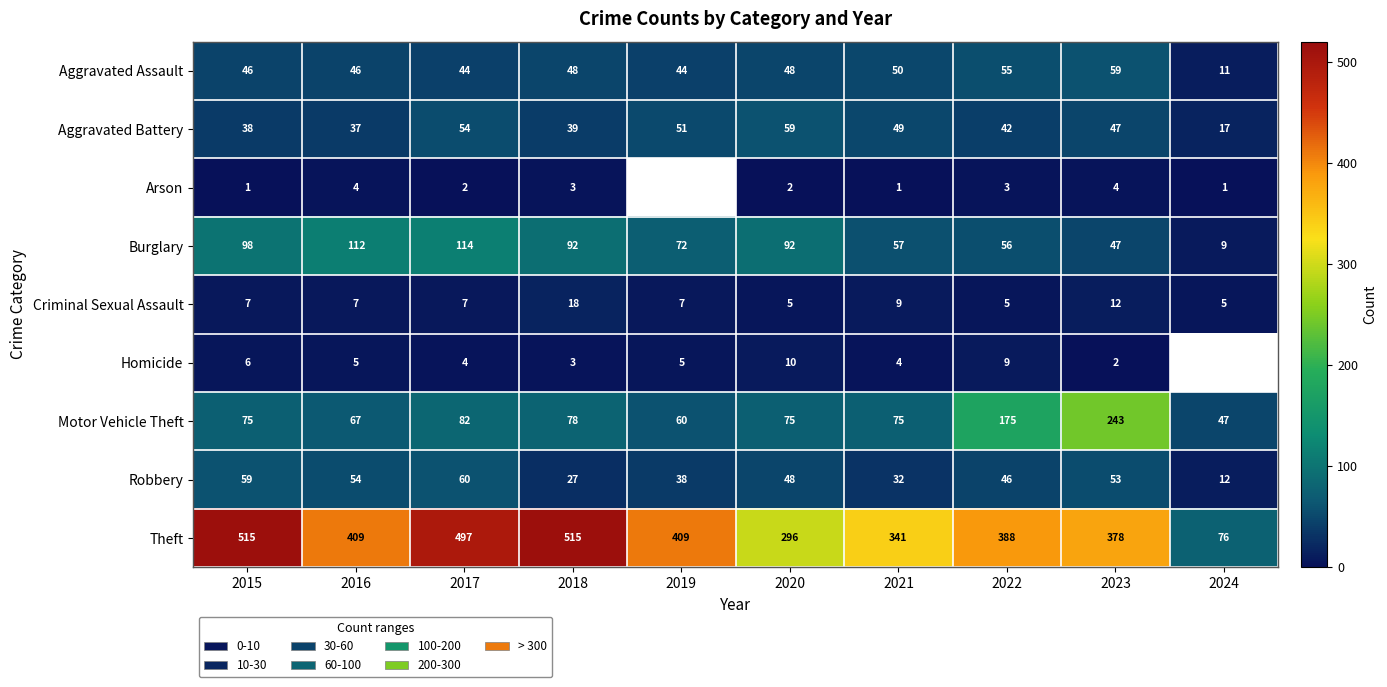

Which label corresponds to the smallest value in the chart?

2015